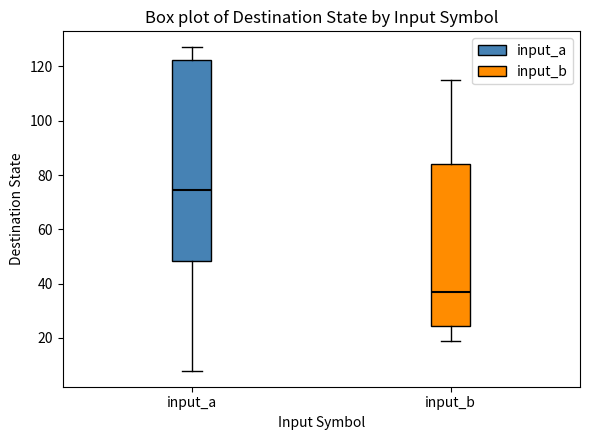

Comparing the boxes themselves (not the whiskers), which one is the tallest?

input_a